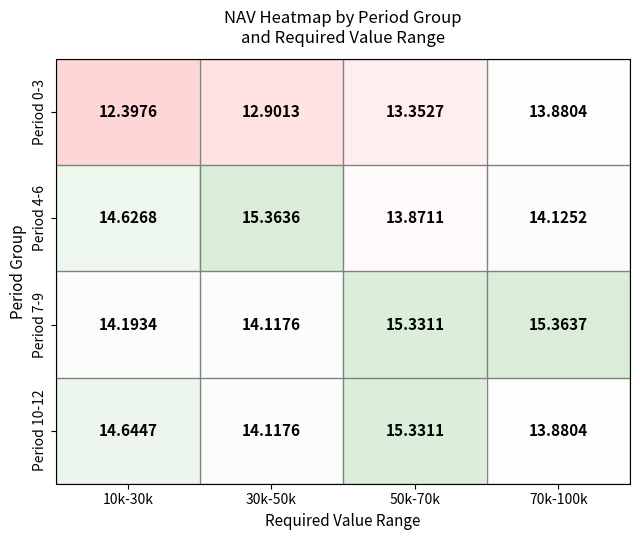

Which series has the largest range (max minus min)?

Period 4-6